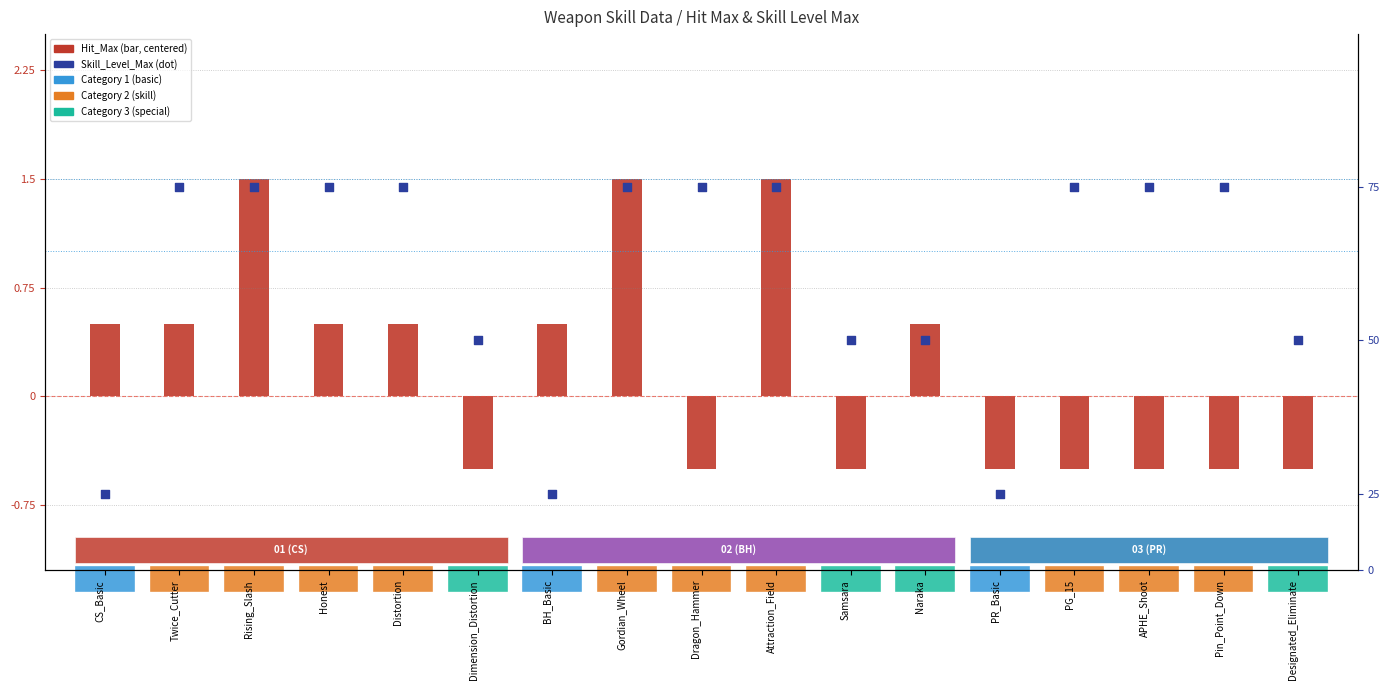

Which series reaches the maximum Y coordinate?

Skill_Level_Max